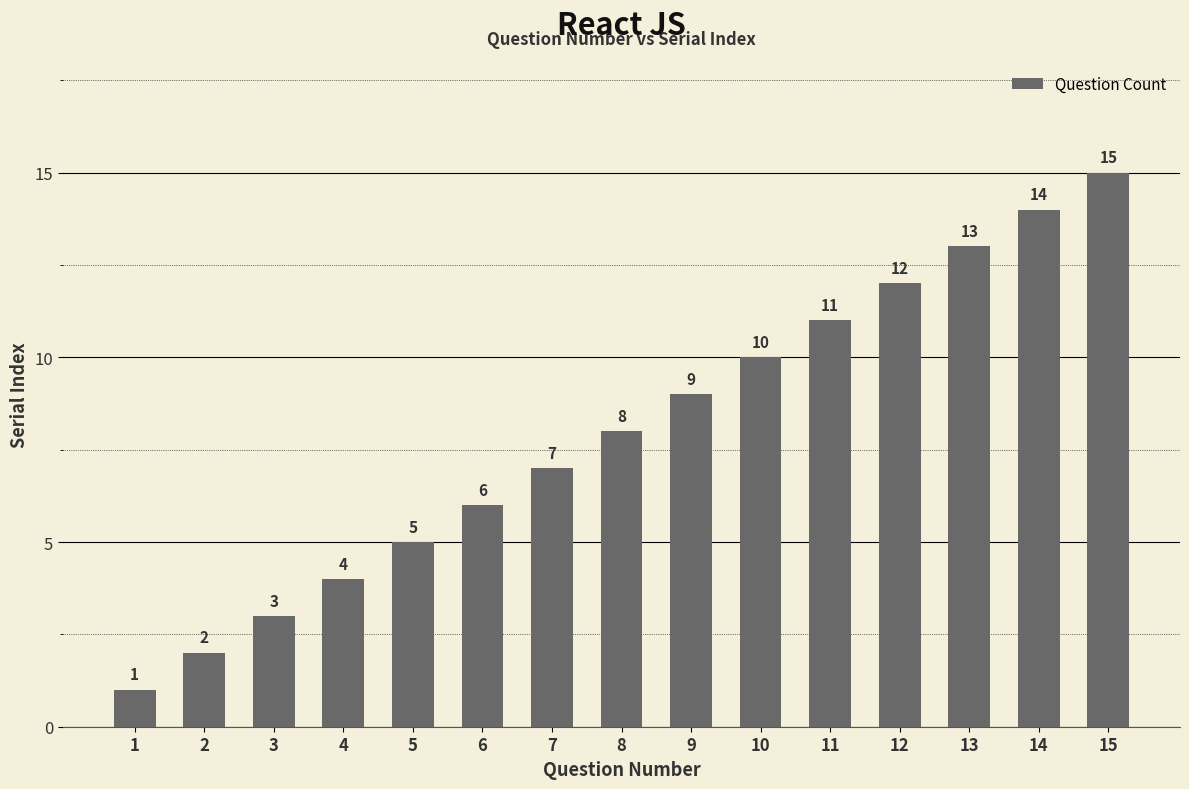

How many categories are shown in the chart?

15